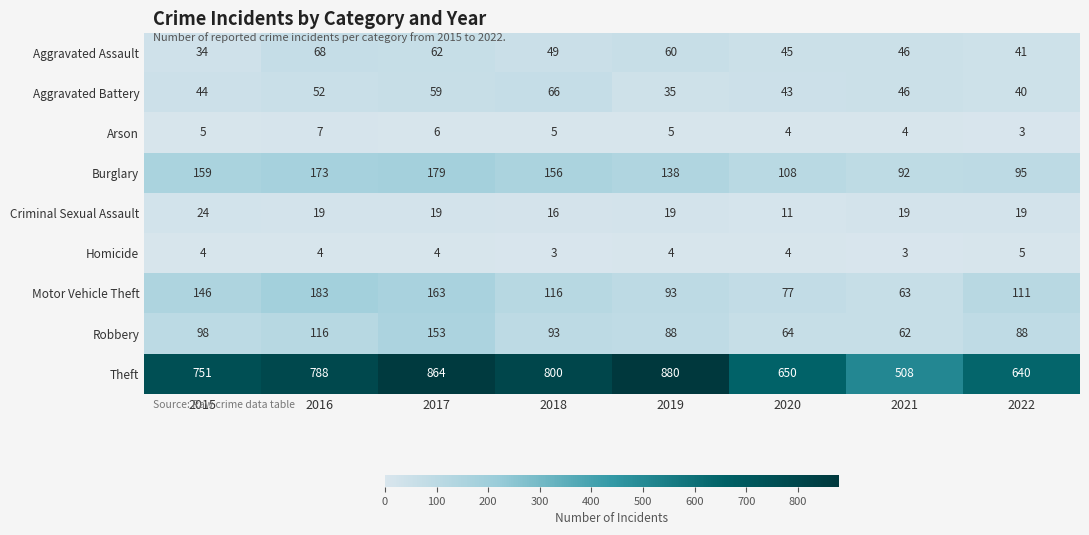

What is the highest value of the Theft series?

880